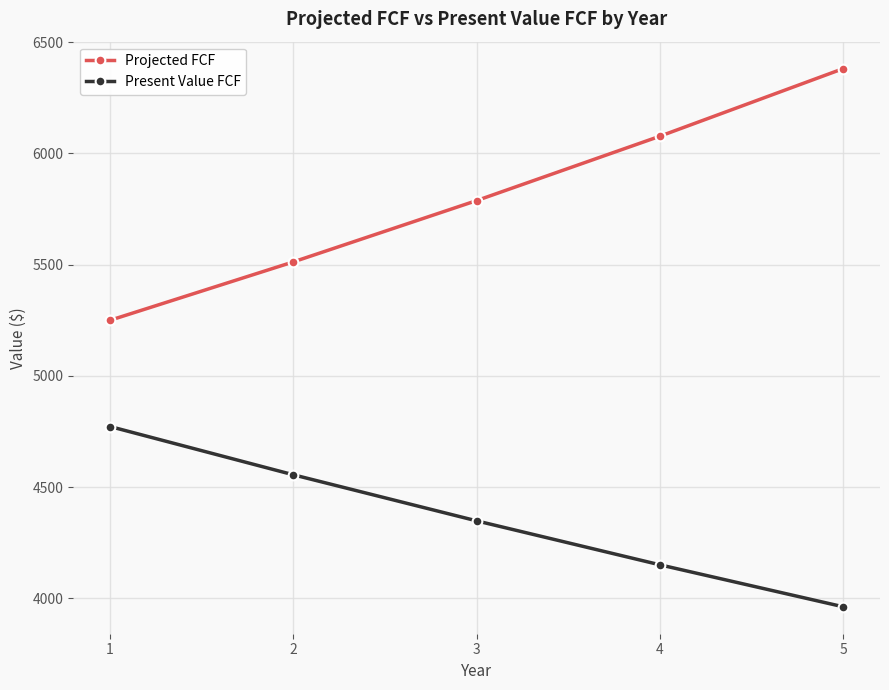

What is the difference between the Present Value FCF values at 1 and 4?

621.7